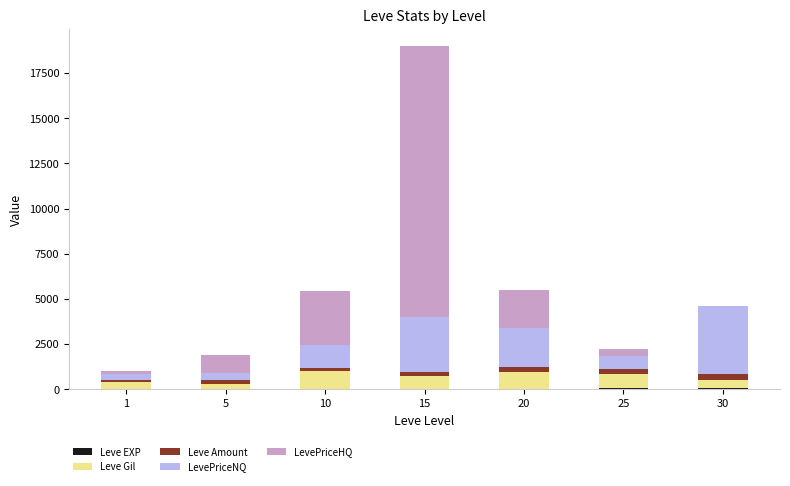

At which category is the sum across all series the highest?

15